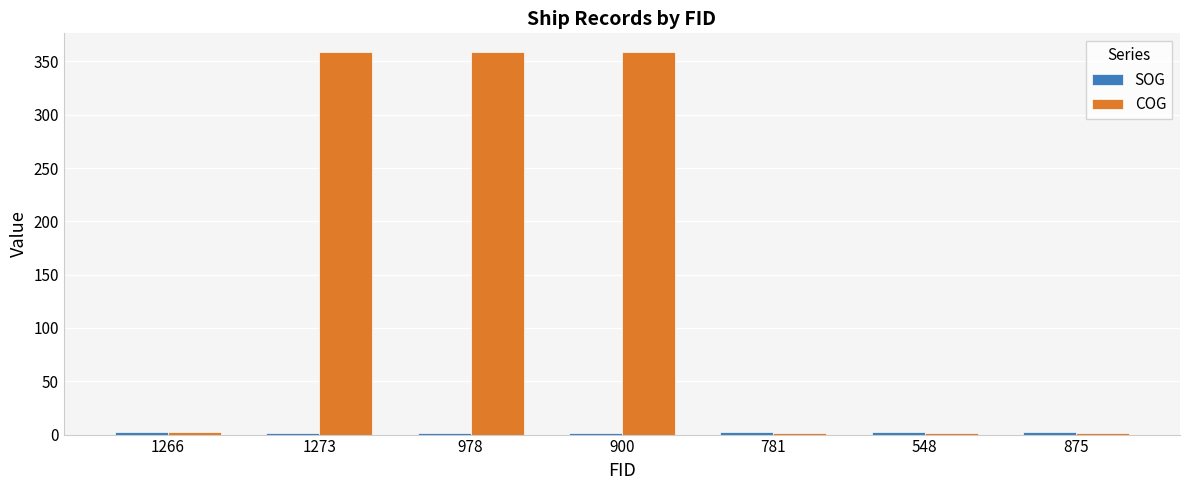

Is it true that COG equals 1.1 at 781?

True